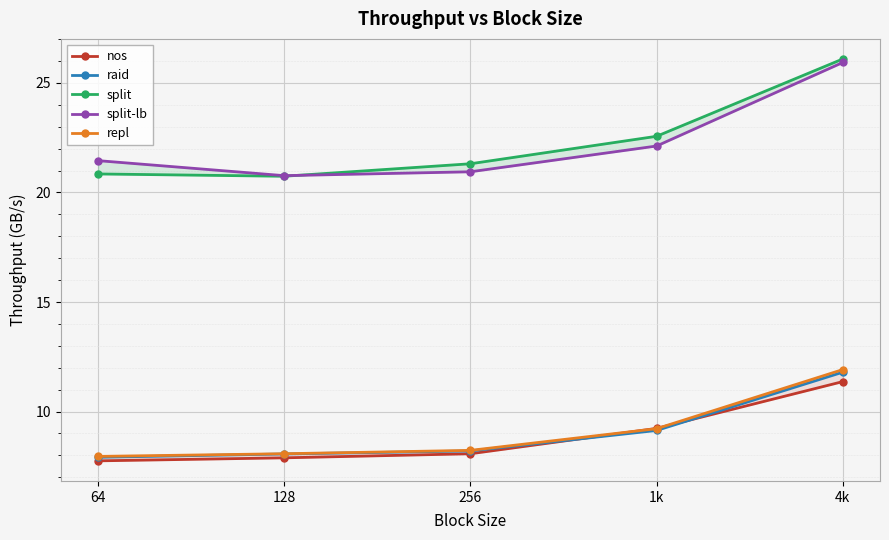

What position from the left is 64?

1